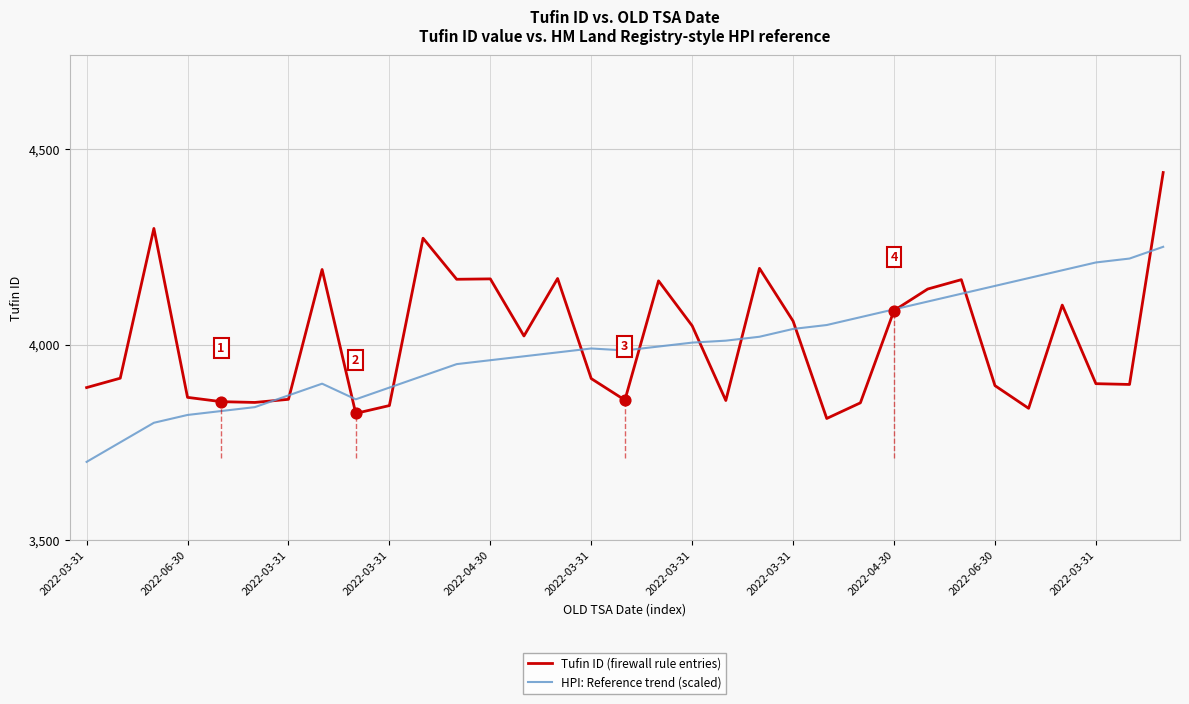

List the series in order of their peak value, lowest first.

HPI: Reference trend (scaled), Tufin ID (firewall rule entries)